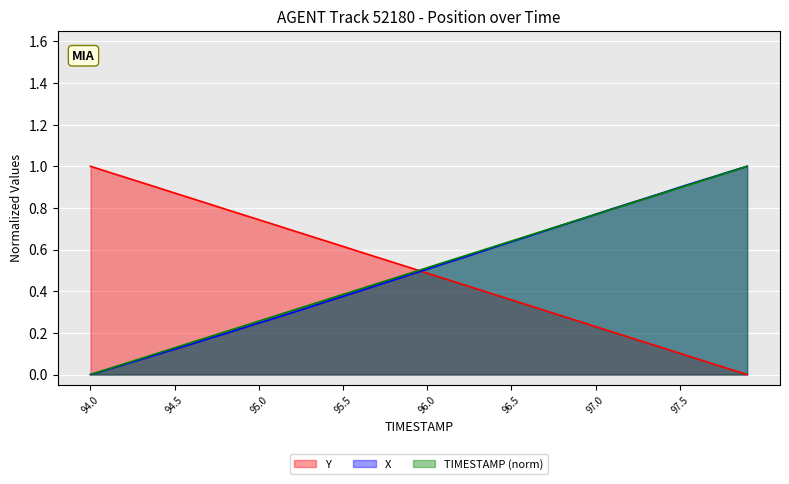

Which series ends up on top after the final intersection of Y and TIMESTAMP (norm)?

TIMESTAMP (norm)